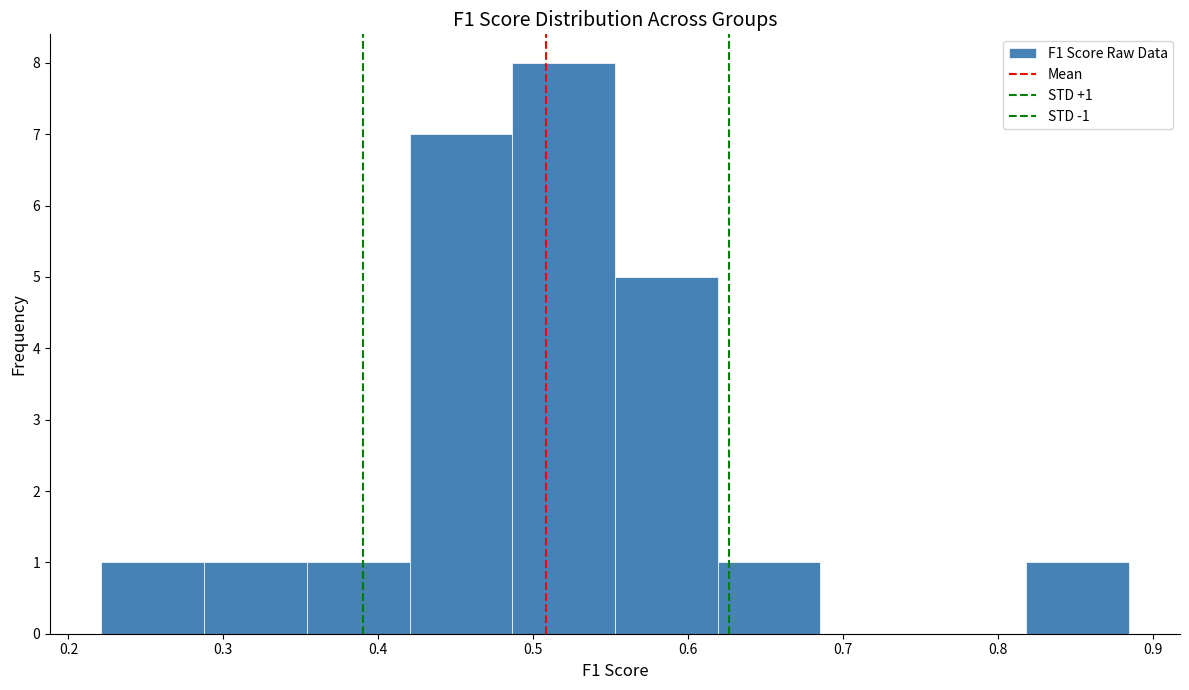

Over which range of the x-axis is the bar tallest?

0.49 to 0.55